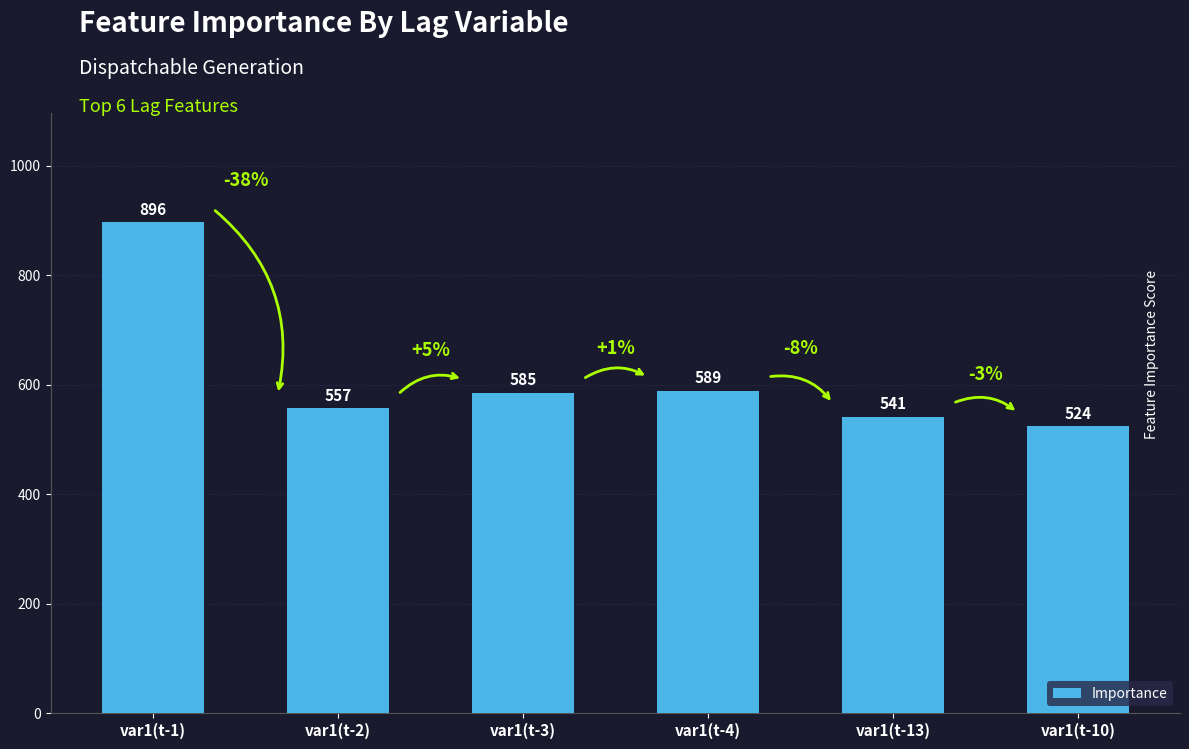

Where is the data nearest to the value 710?

var1(t-4)